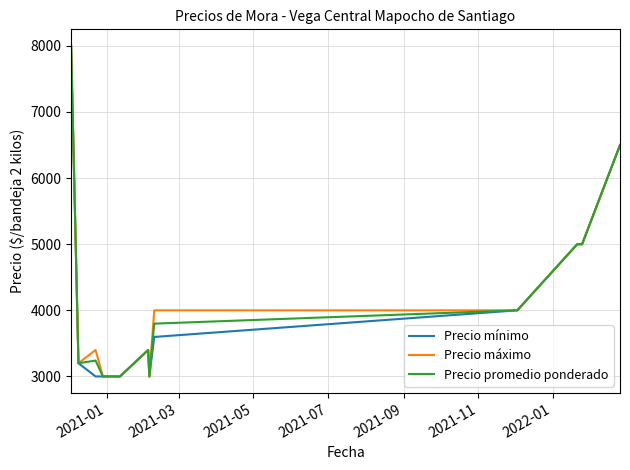

What is the minimum value for Precio promedio ponderado?

3000